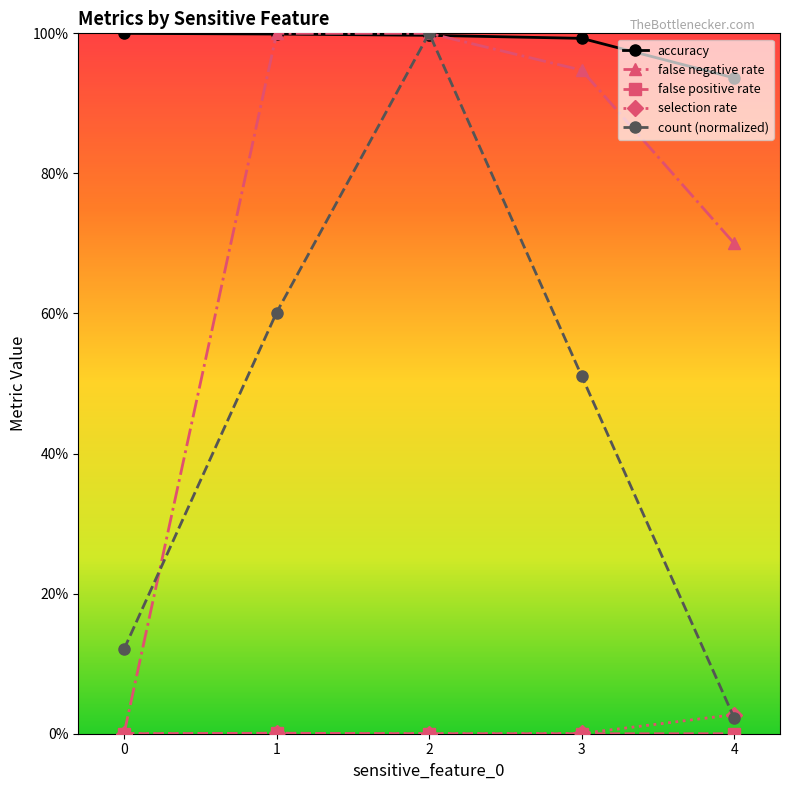

Is this an area chart (filled region under the line)?

No